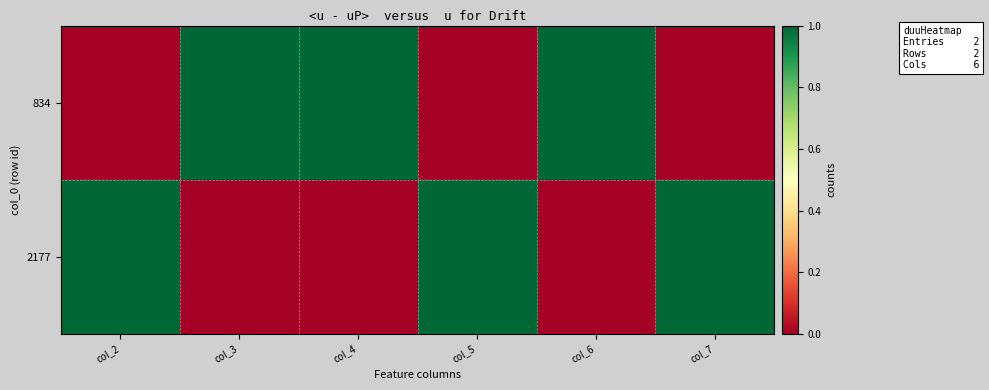

Which series has the largest range (max minus min)?

834